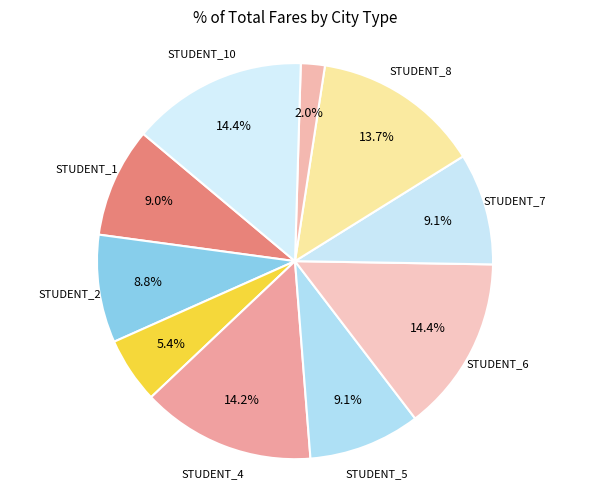

Count the number of slices in the pie.

10